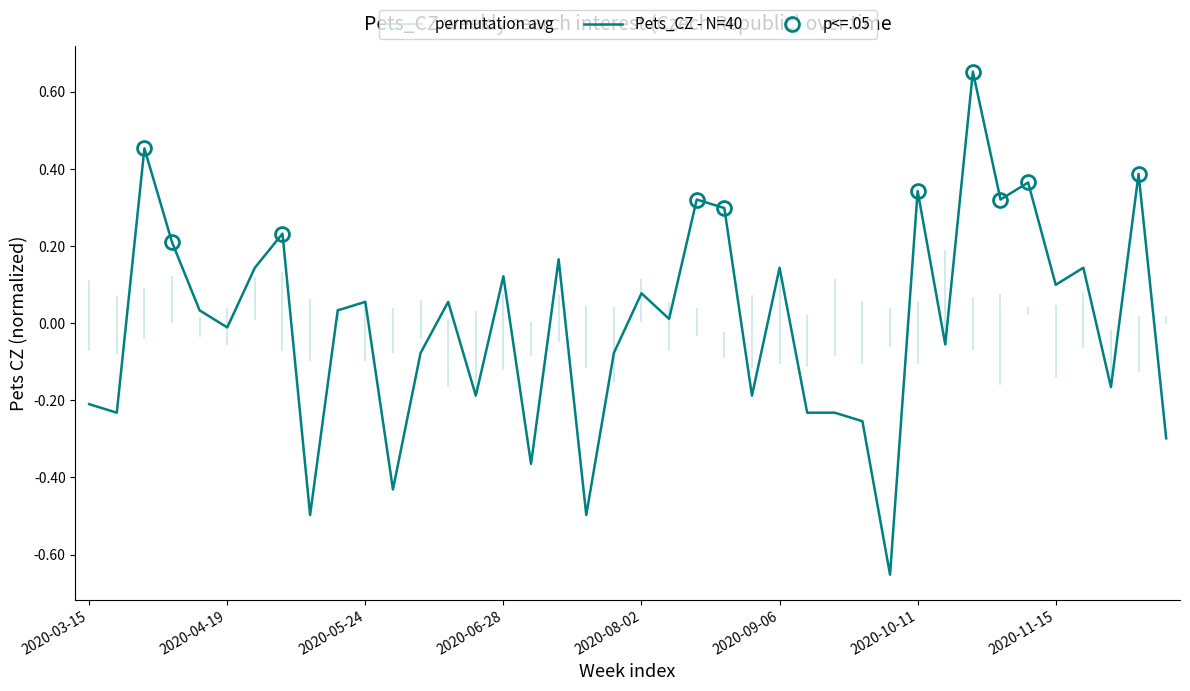

How many interior local peaks (higher than both neighbors) does the data have?

14